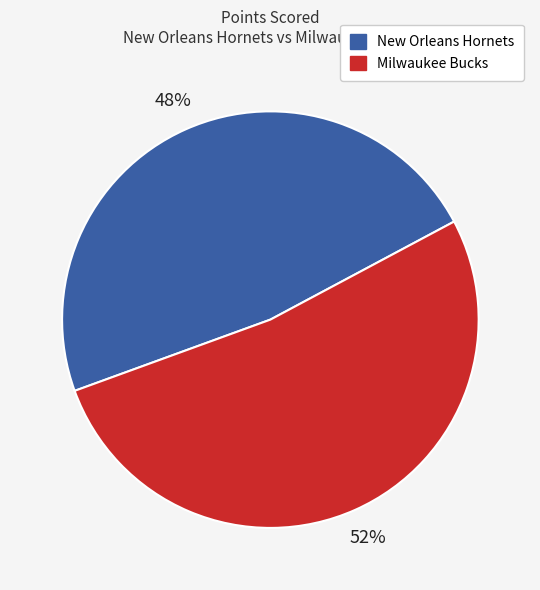

What is the ratio of the value at Milwaukee Bucks to the value at New Orleans Hornets?

1.1